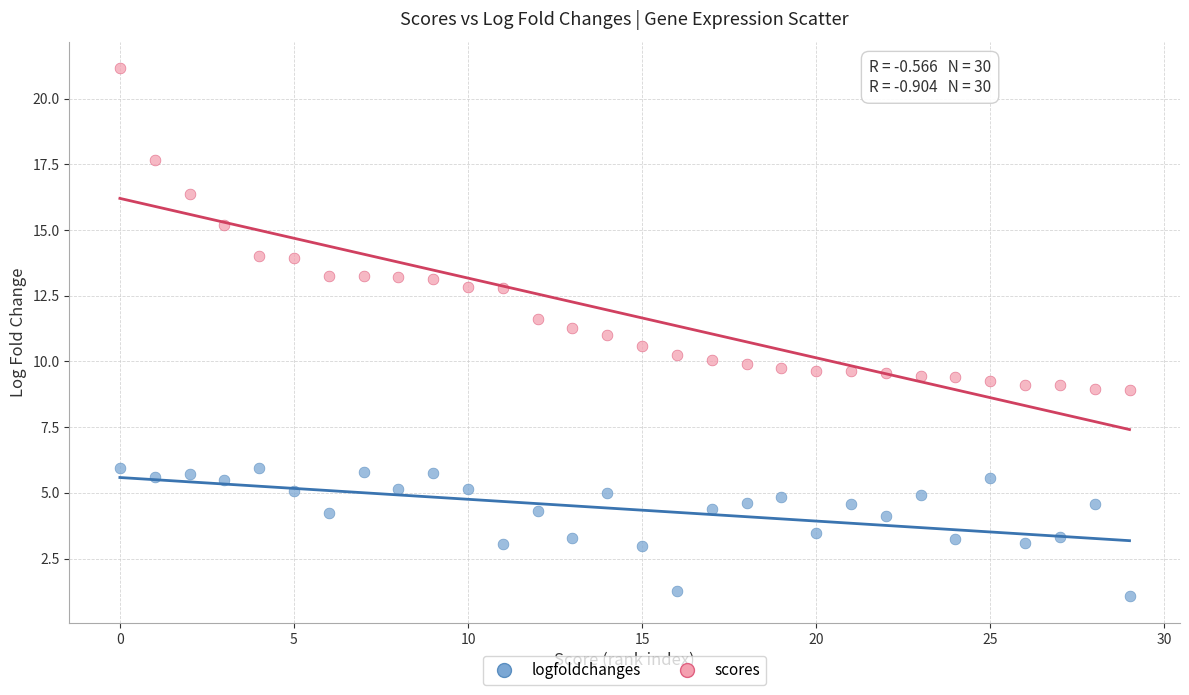

Across all data points, what is the range of Y values (max minus min)?

20.1